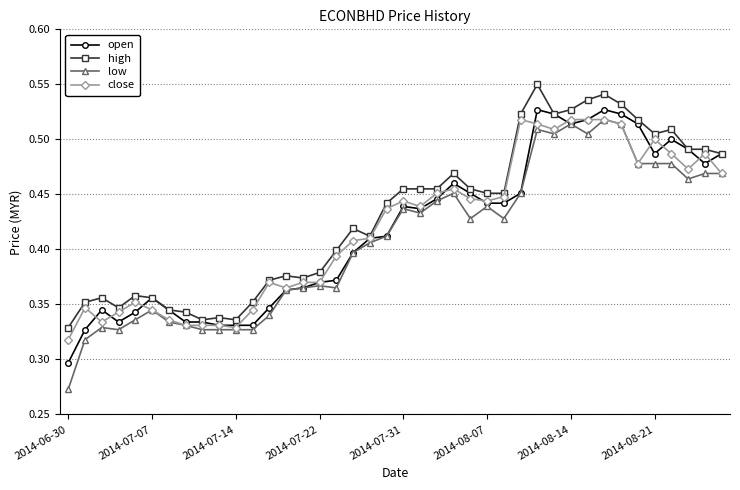

Is this an area chart (filled region under the line)?

No